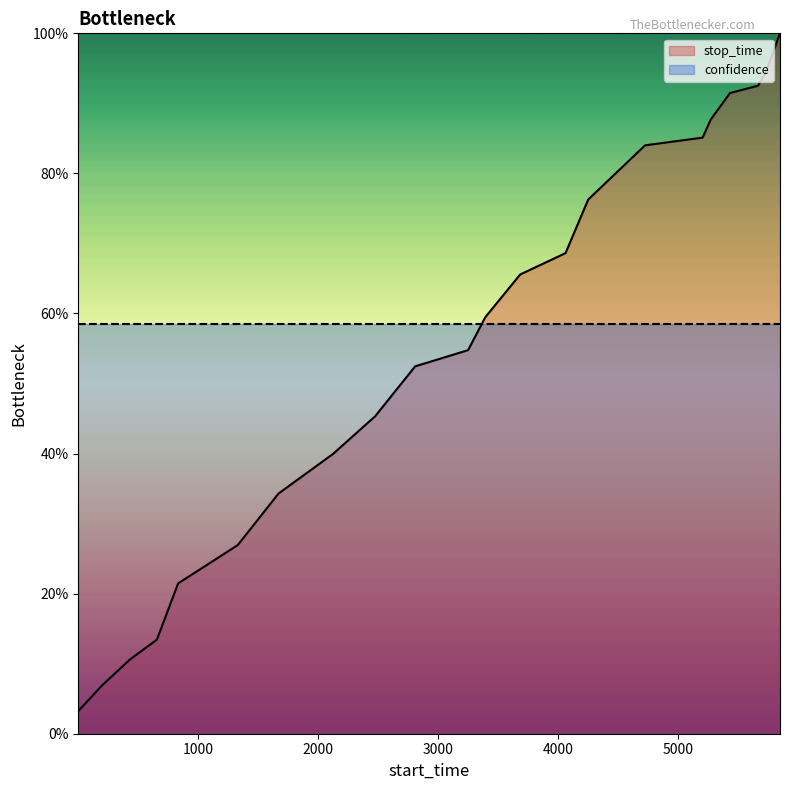

True or false: confidence and stop_time cross at least once.

True